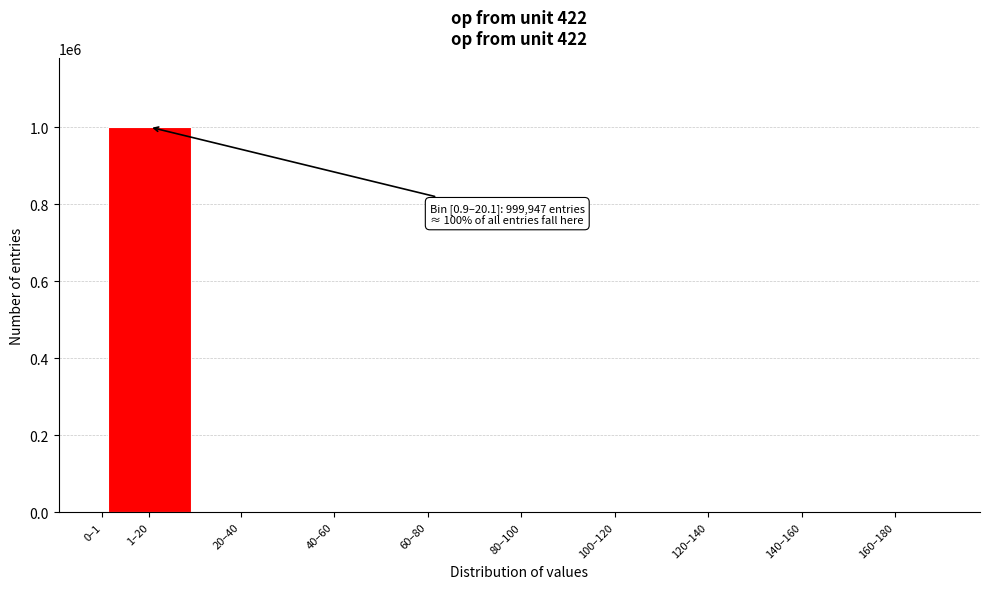

What is the sum of all values?

1000000